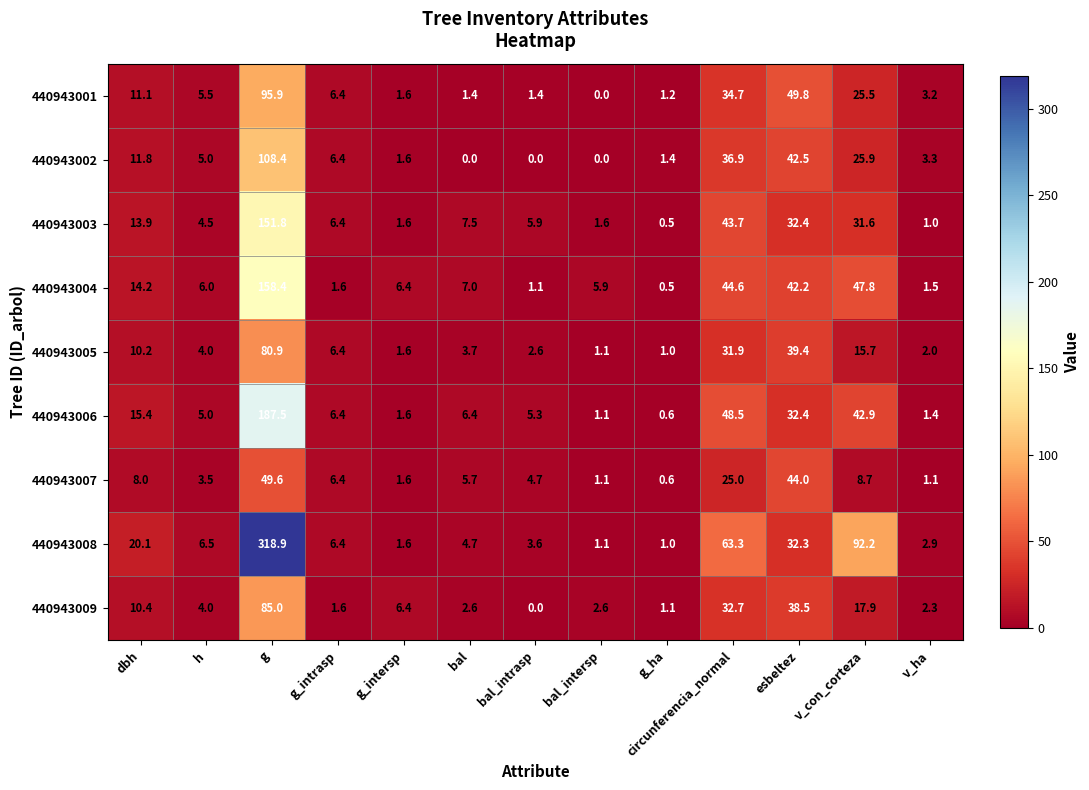

What is the difference between the 440943001 values at esbeltez and v_con_corteza?

24.3